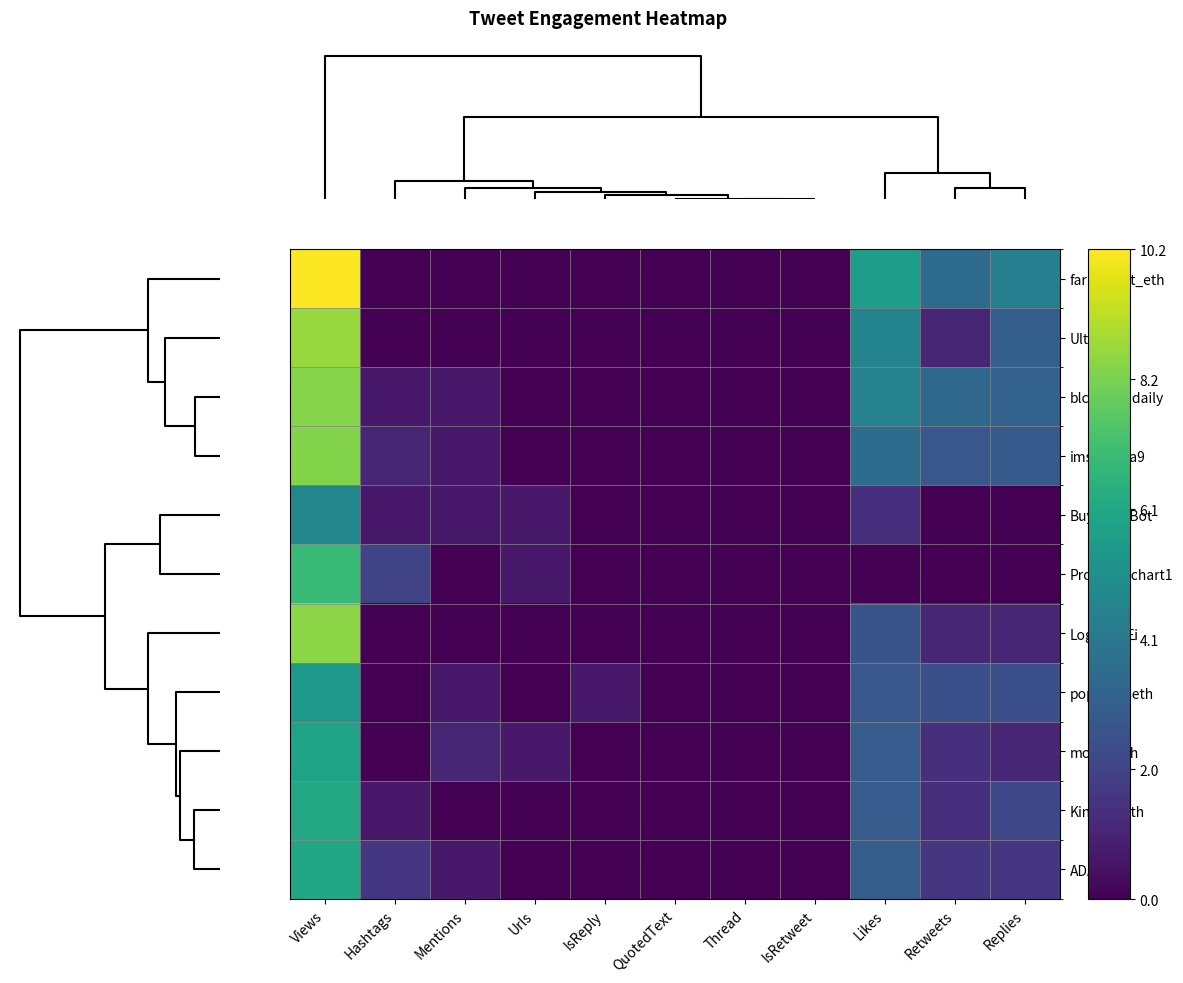

At how many categories does at least one series exceed 7?

1